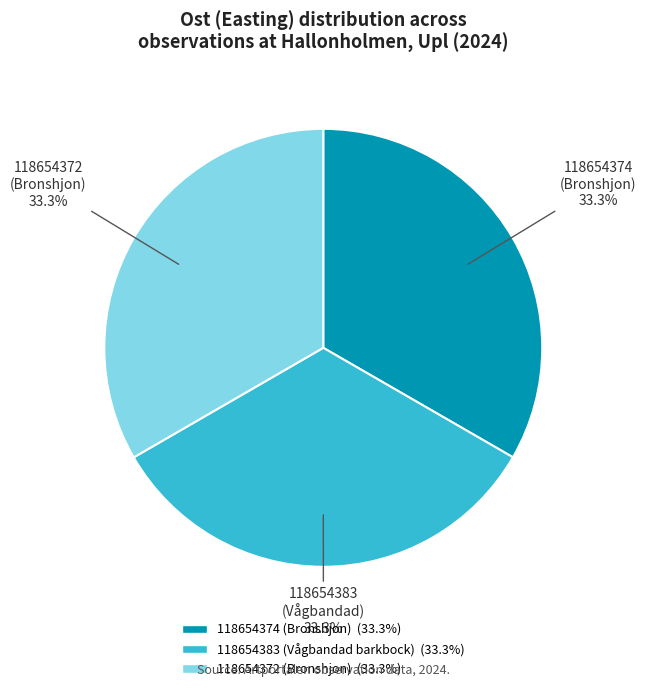

Is it true that 118654372 (Bronshjon) is 33% of the pie?

True